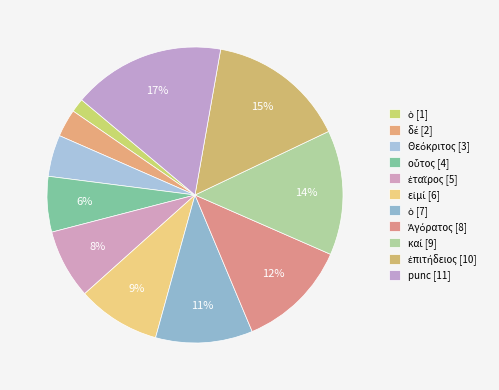

How many segments does this pie chart have?

11